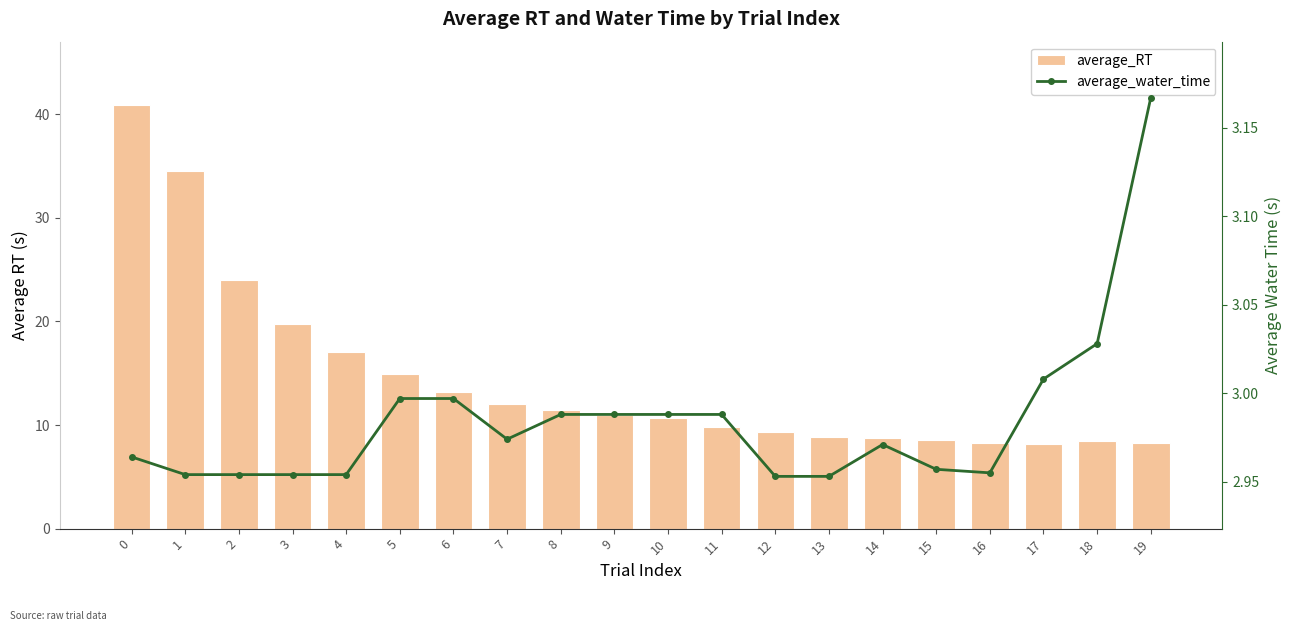

What is the difference between the maximum and second lowest values in the average_RT series?

32.6